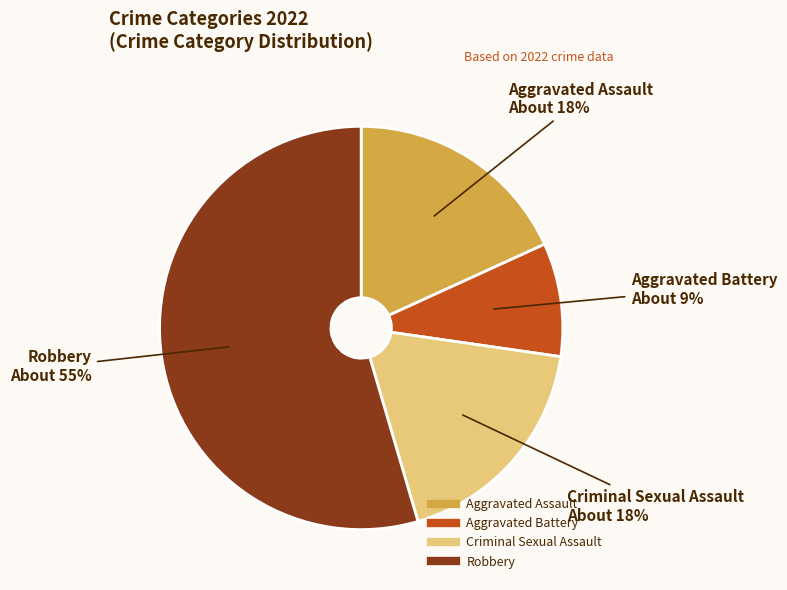

To the nearest percent, what is the average slice percentage?

25%